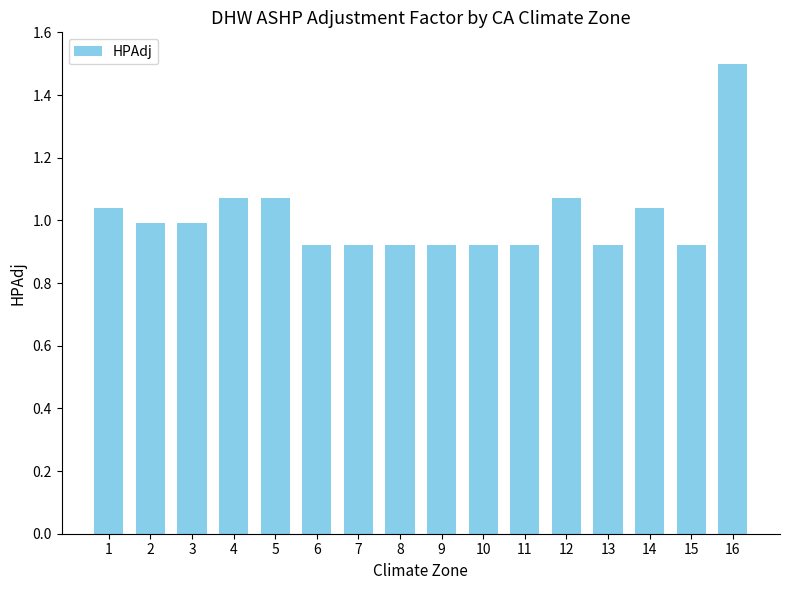

What is the greatest value displayed?

1.5